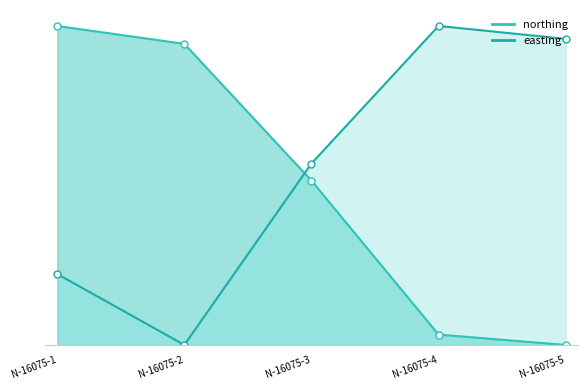

How many lines are shown in the chart?

2